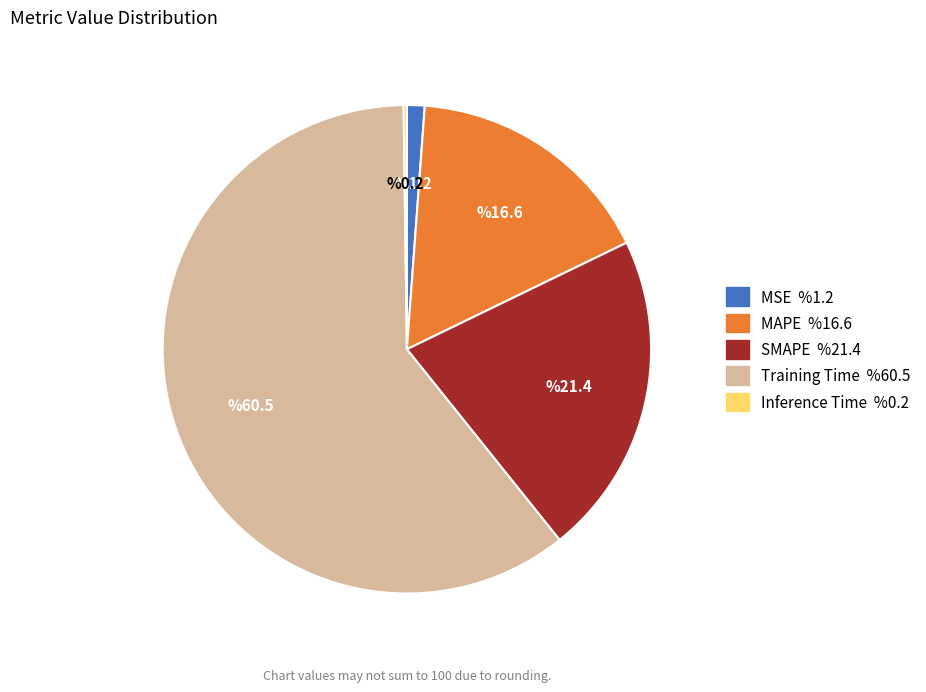

True or false: MSE accounts for 15% of the total.

False